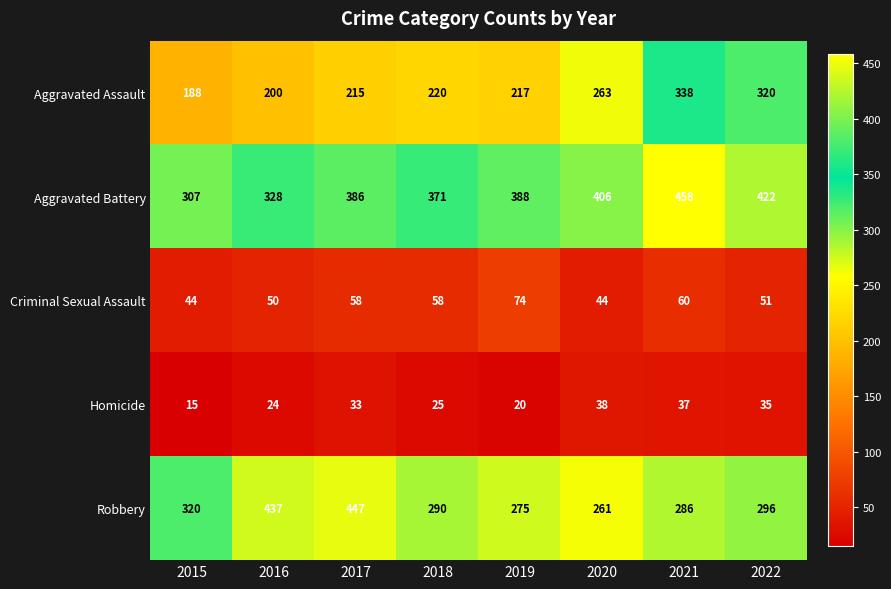

Between 2017 and 2019, which series saw the biggest shift?

Robbery